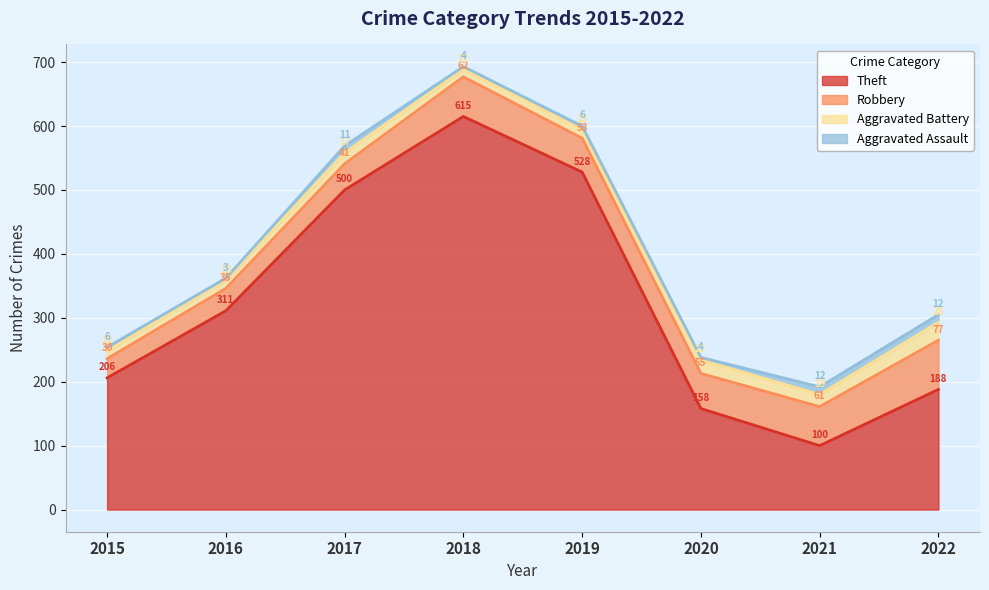

What is the spread (max minus min) of values at 2019?

522